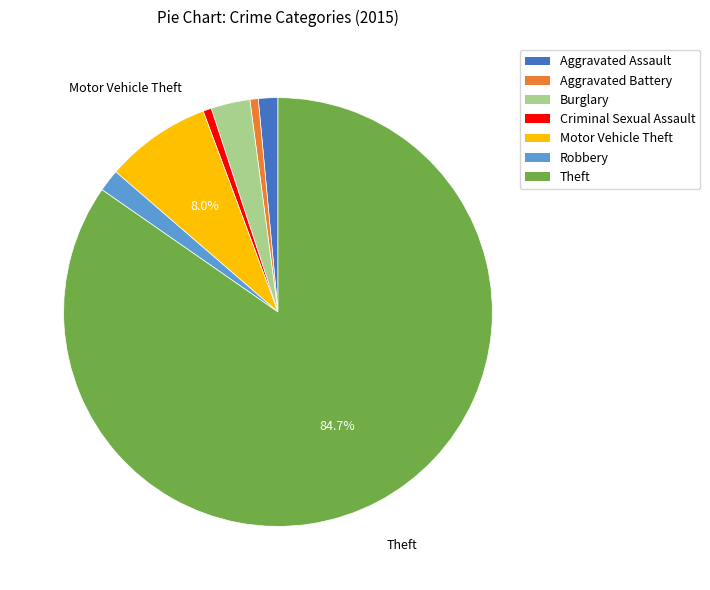

Is there a majority slice in this chart?

Yes